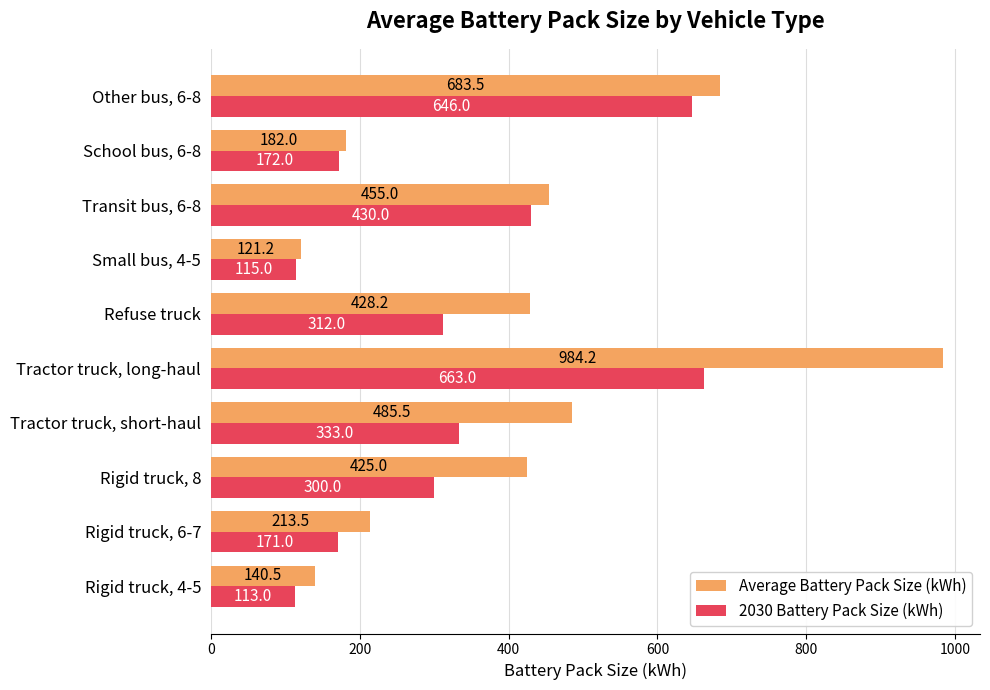

At how many categories does at least one series exceed 412?

6